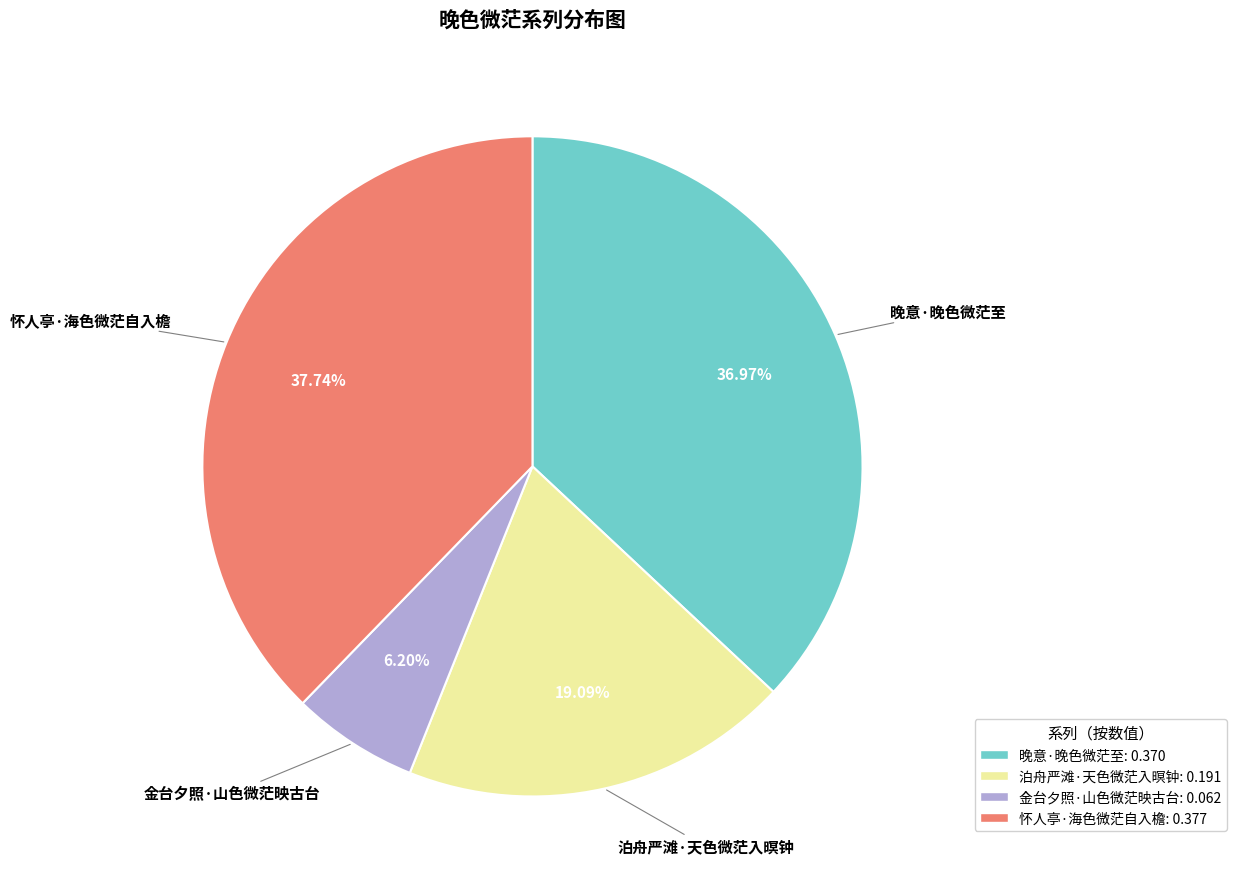

How many slices are in this pie chart?

4